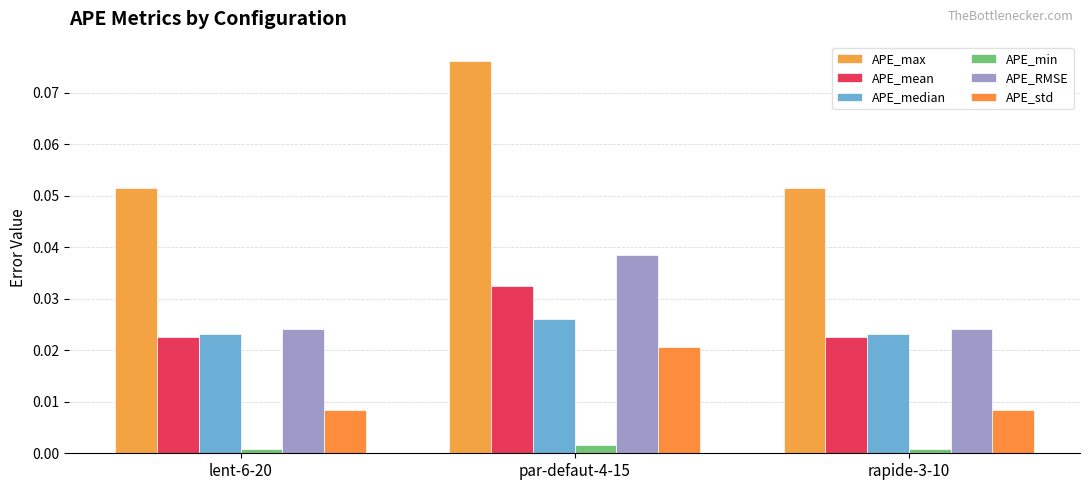

Are the bars horizontal?

No